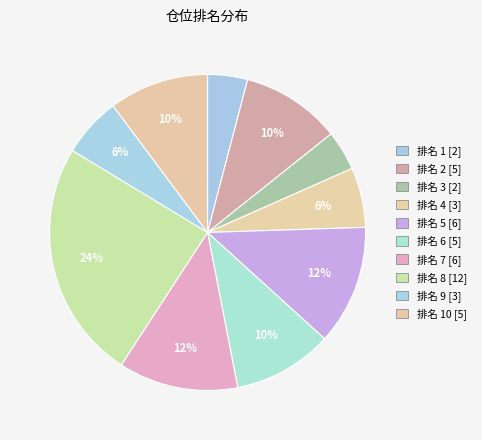

What is the smallest slice in the pie chart?

1